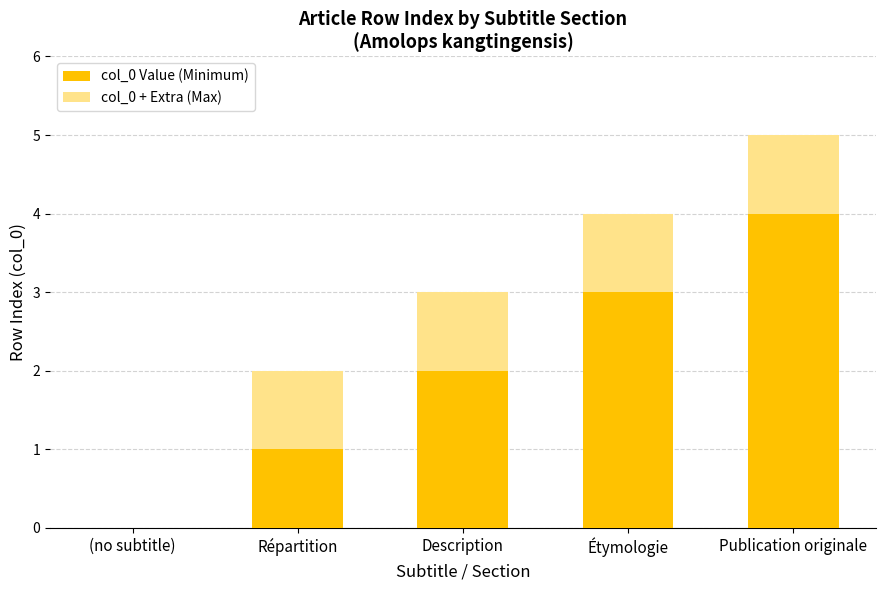

What is the total value across all series at Publication originale?

5